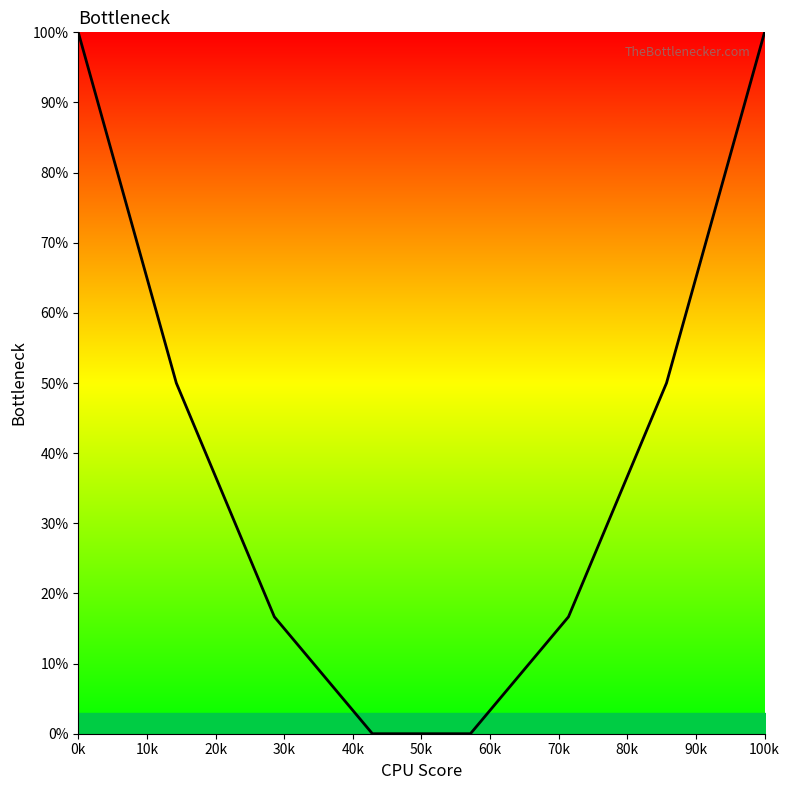

Count the number of categories in the chart.

8